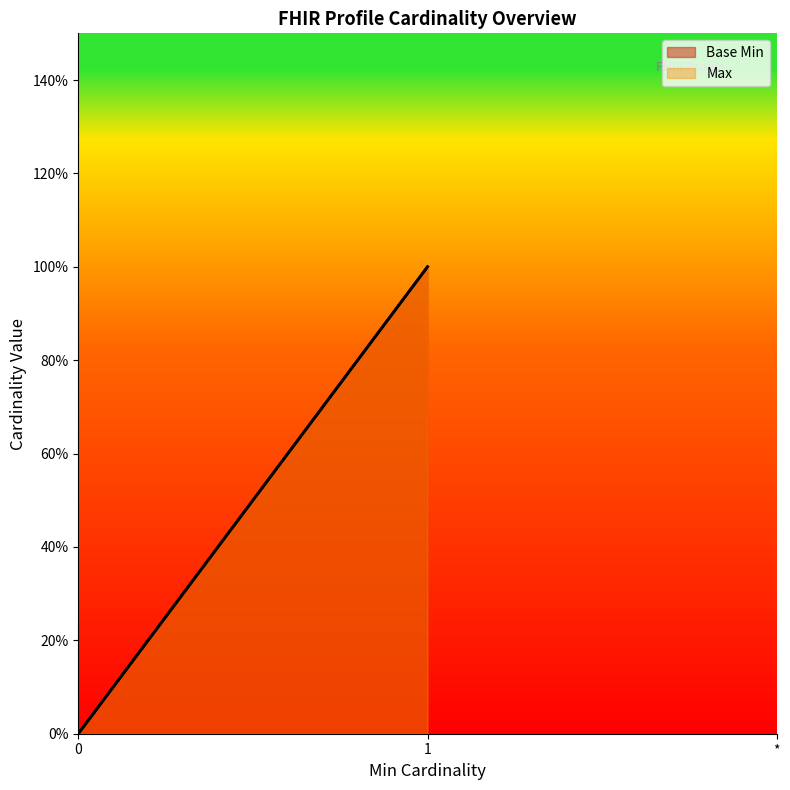

Which series has the largest range (max minus min)?

Base Min